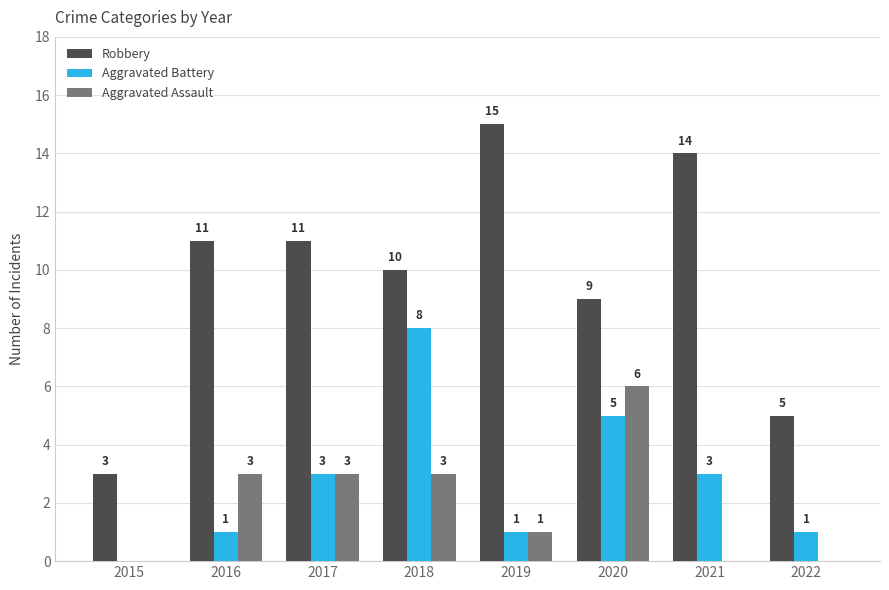

The value of Aggravated Battery at 2016 is 1. True or false?

True